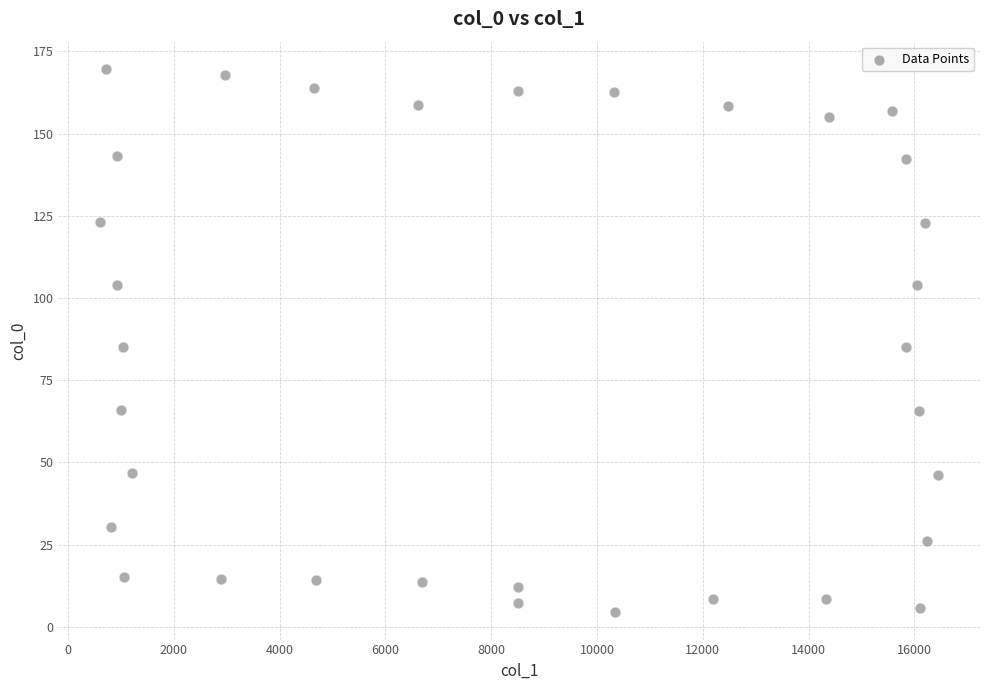

What is the range of X values (max minus min)?

15842.0